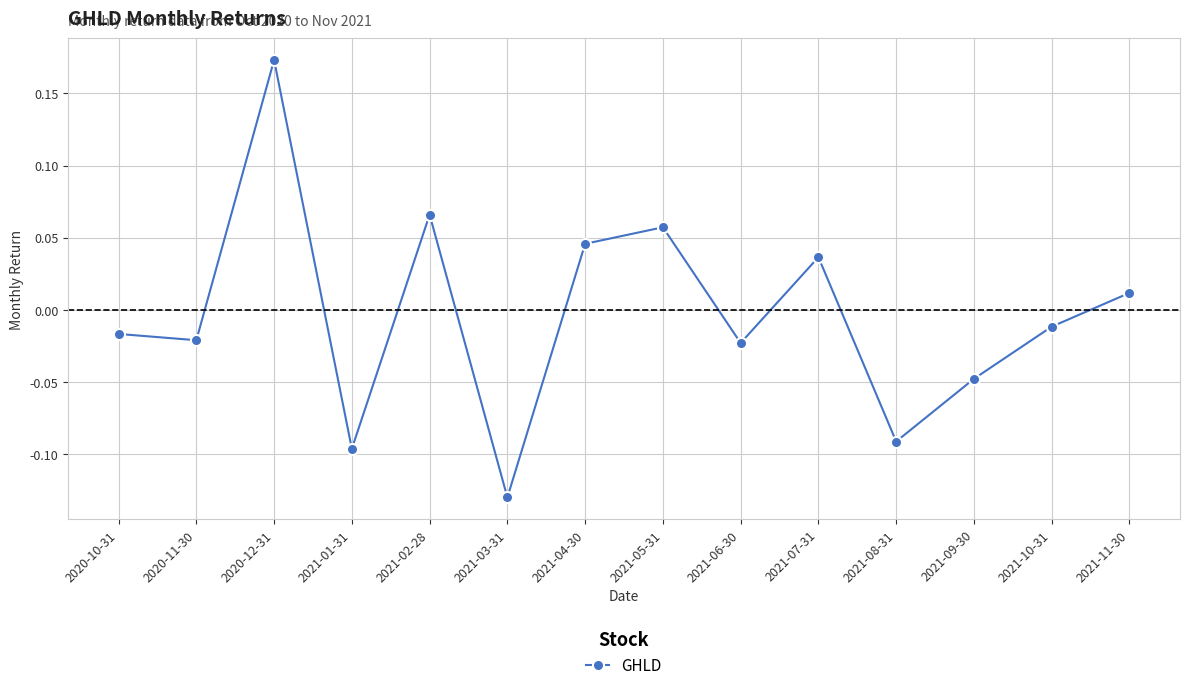

True or false: the data shows 0.1 at 2021-07-31.

False